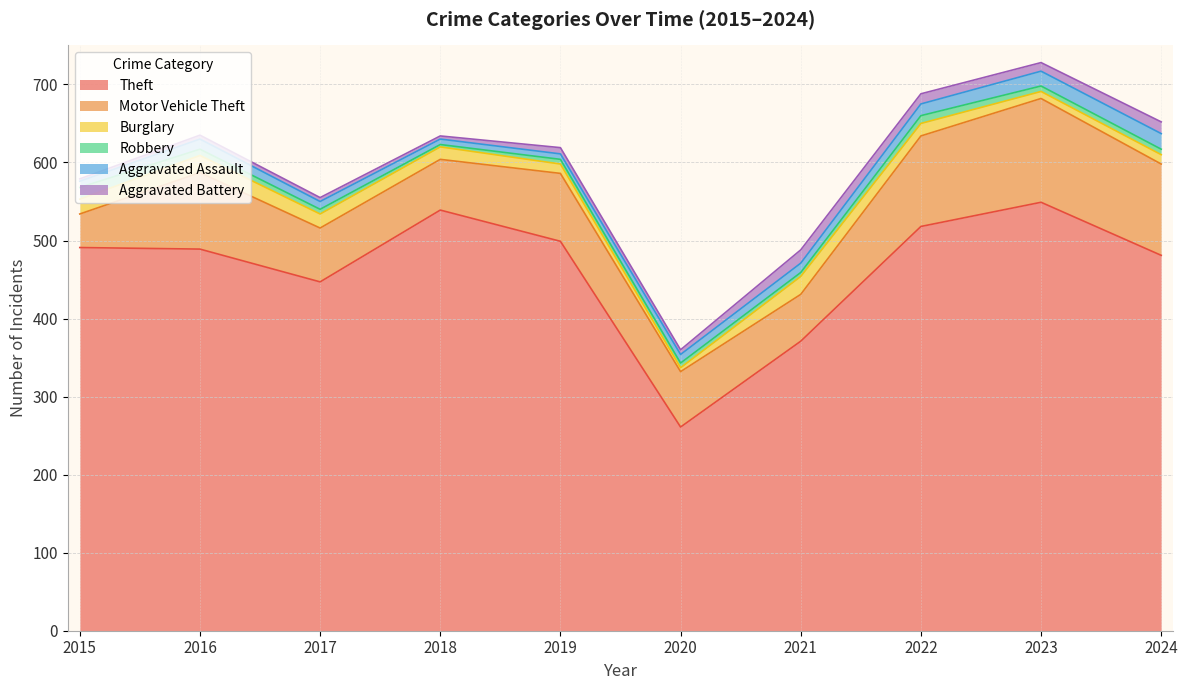

Reading left to right, list all the values displayed in this chart.

Theft: 2015=491	2016=489	2017=447	2018=539	2019=499	2020=261	2021=371	2022=518	2023=549	2024=481
Motor Vehicle Theft: 2015=43	2016=98	2017=69	2018=65	2019=87	2020=71	2021=60	2022=116	2023=133	2024=117
Burglary: 2015=19	2016=22	2017=18	2018=16	2019=12	2020=5	2021=23	2022=16	2023=9	2024=12
Robbery: 2015=15	2016=8	2017=6	2018=3	2019=6	2020=6	2021=5	2022=10	2023=7	2024=7
Aggravated Assault: 2015=8	2016=13	2017=10	2018=7	2019=7	2020=11	2021=12	2022=15	2023=19	2024=20
Aggravated Battery: 2015=3	2016=5	2017=5	2018=4	2019=8	2020=6	2021=17	2022=13	2023=11	2024=15